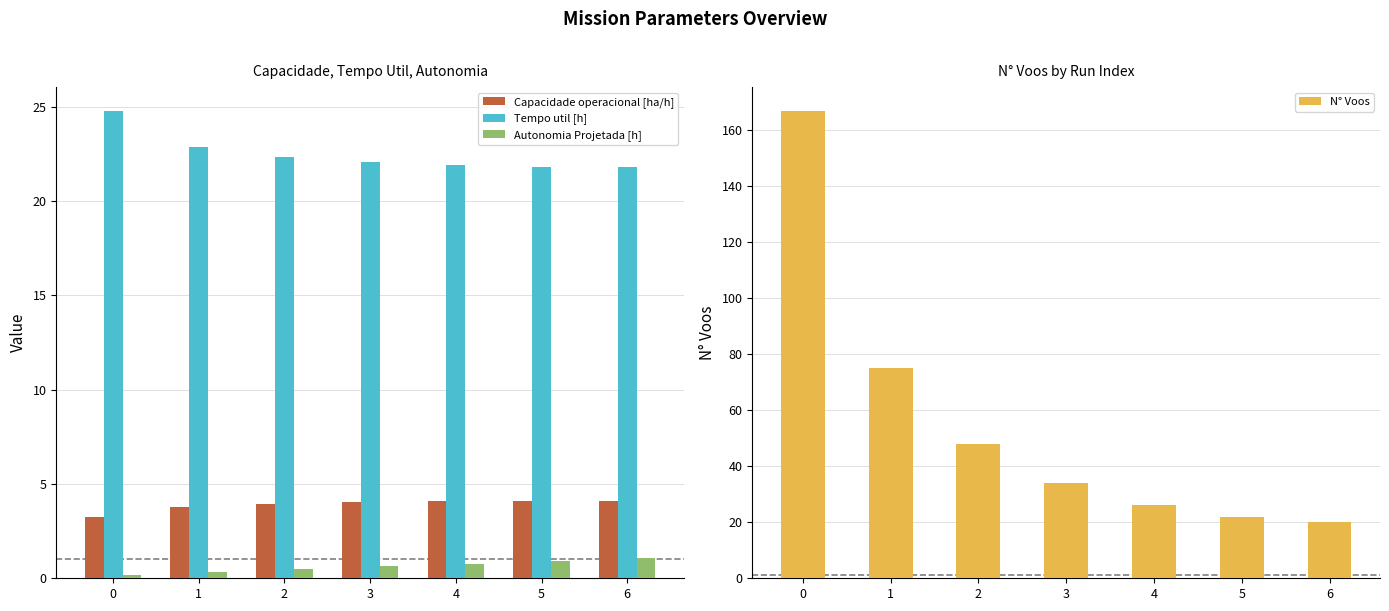

Count the number of data series in this chart.

4